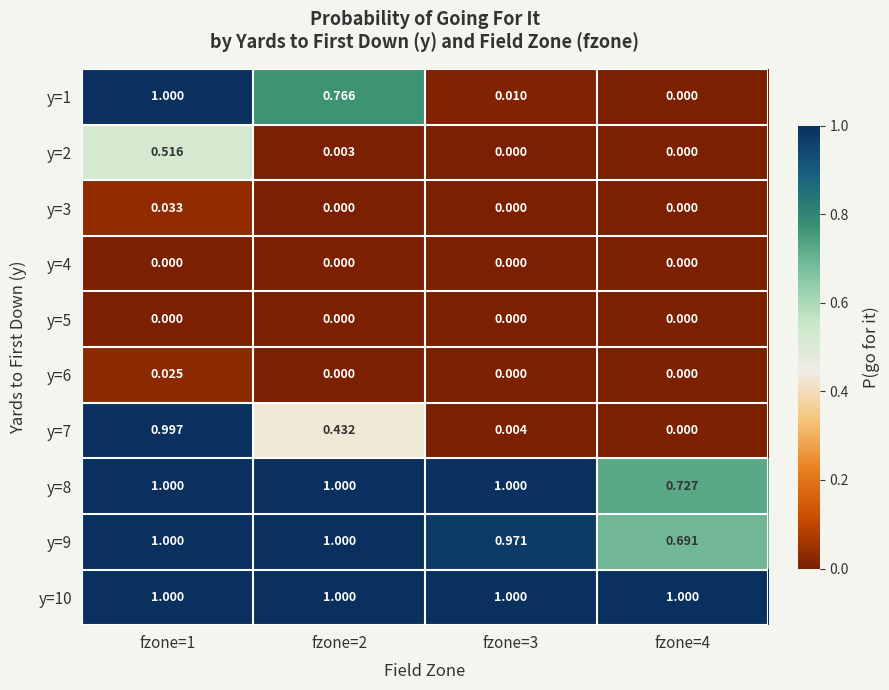

Is the value of y=8 at fzone=2 greater than the value of y=2 at fzone=2?

Yes